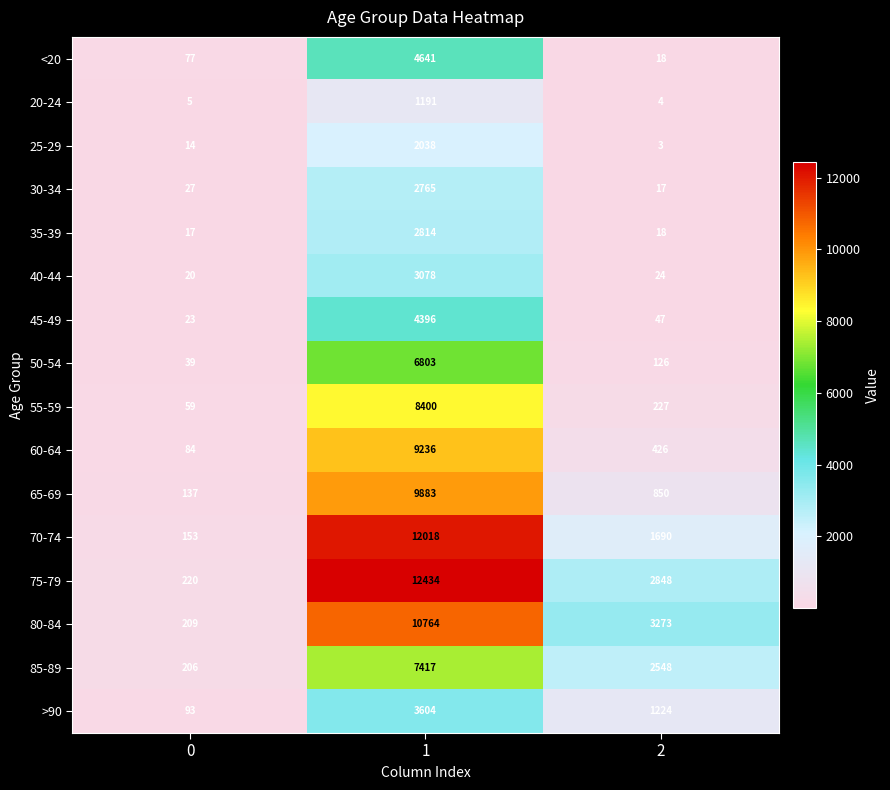

What is the sum of the 60-64 values at 1 and 0?

9320